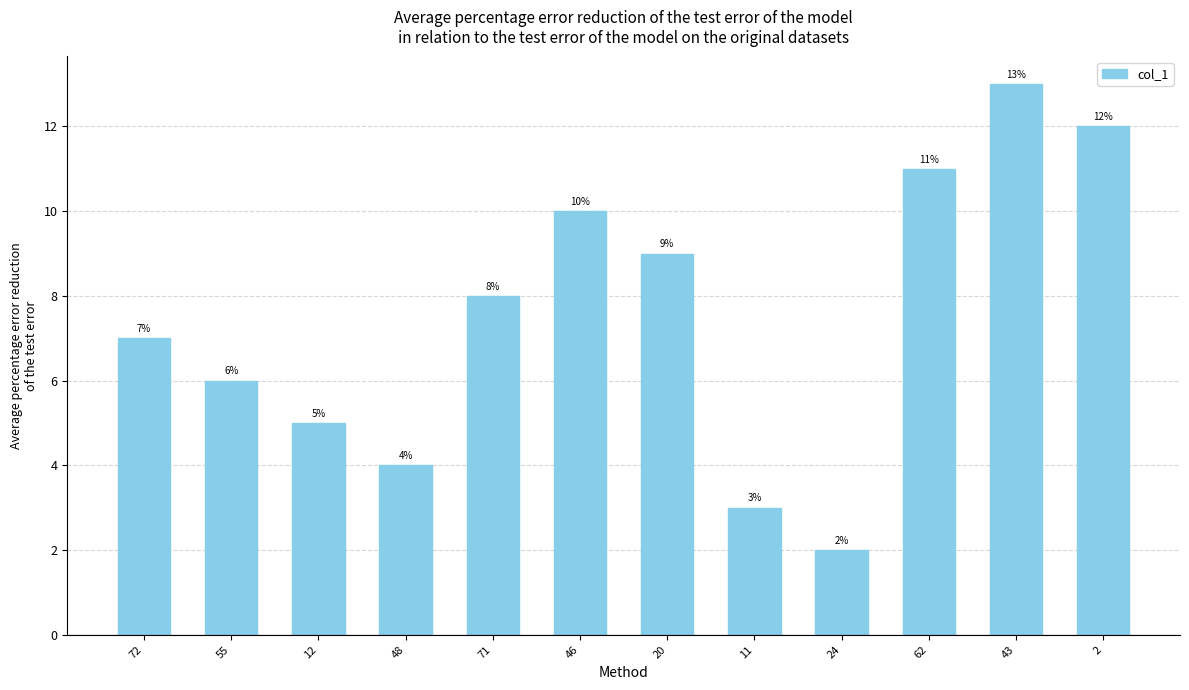

What is the difference between the maximum and second lowest values?

10